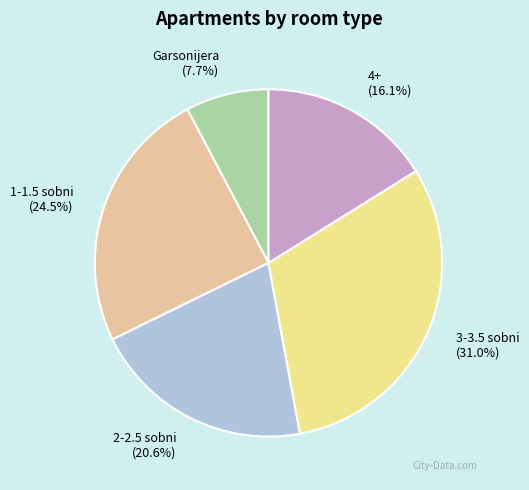

How many slices are in this pie chart?

5